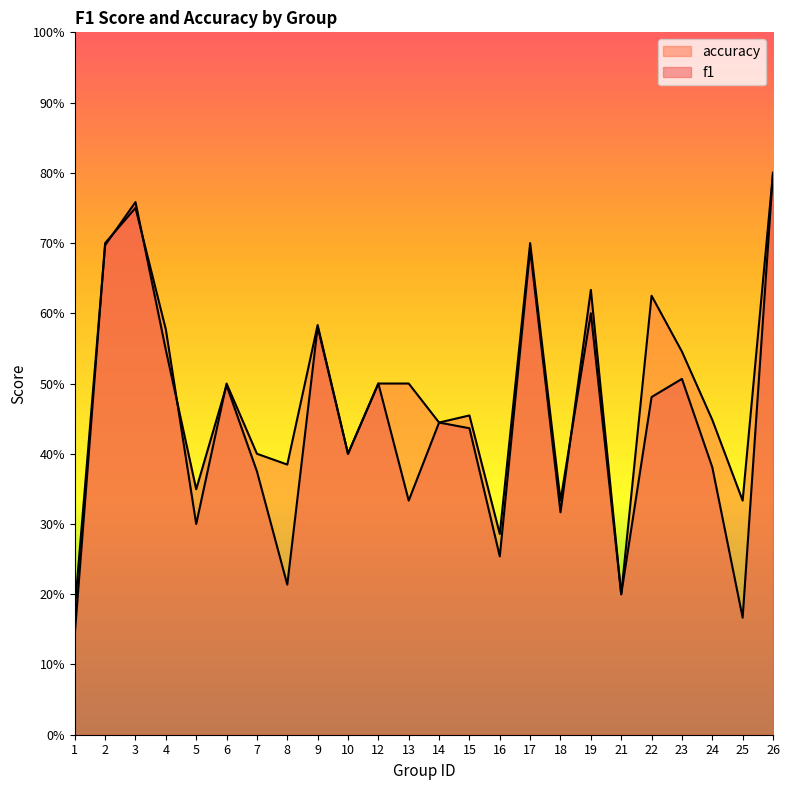

What is the approximate value of f1 at 10?

0.4